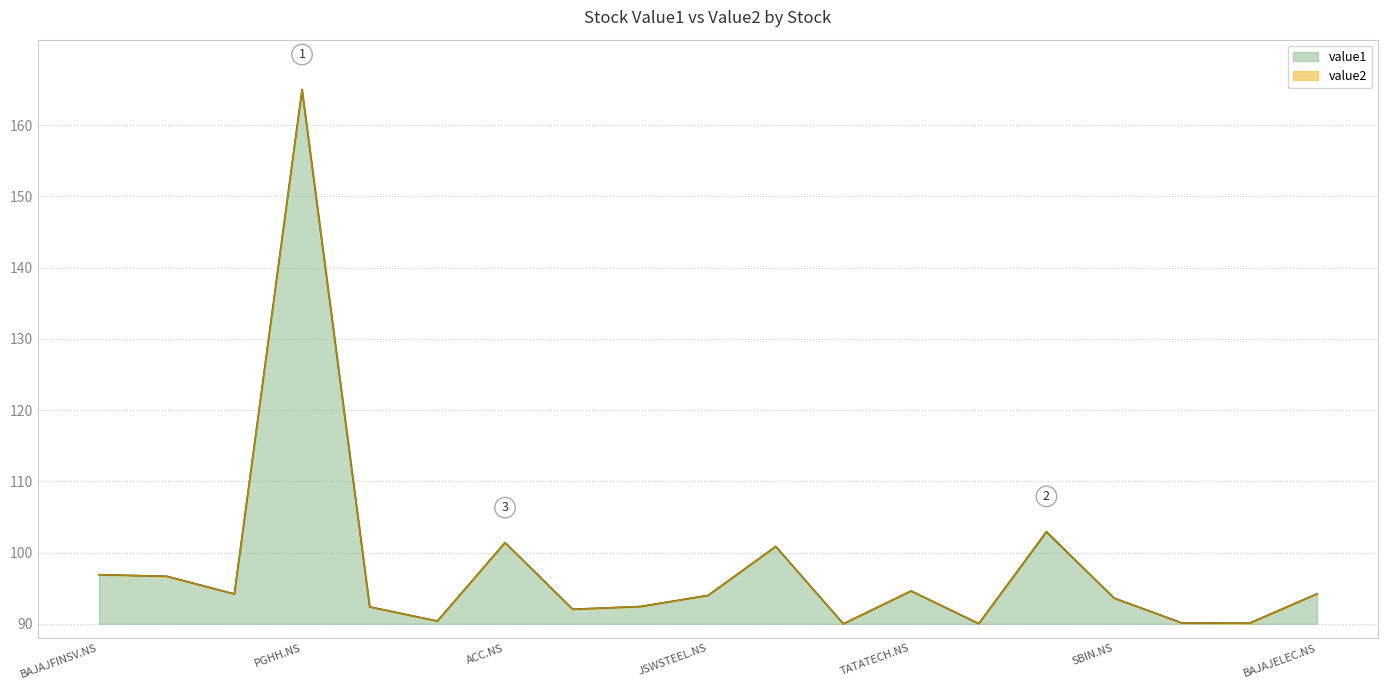

Count the number of data series in this chart.

2